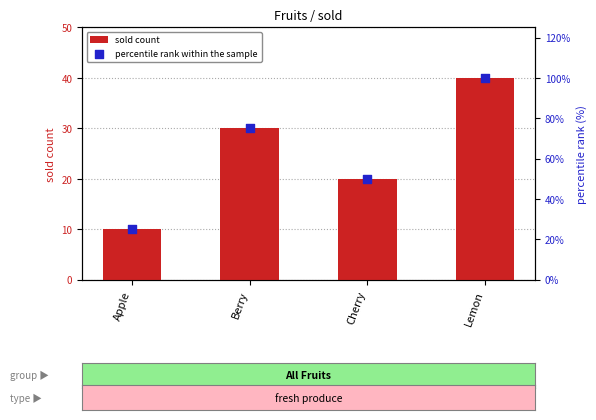

Which series has the largest total across all categories?

percentile rank within the sample